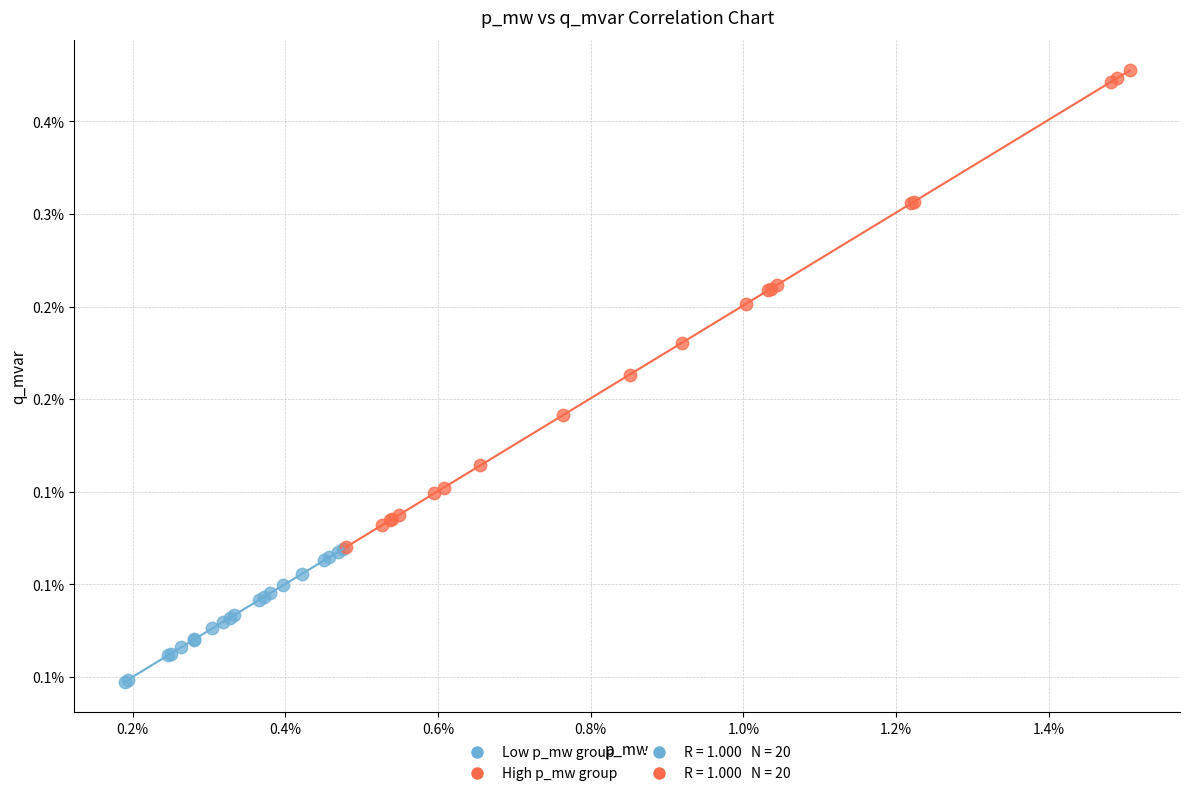

Which series reaches the minimum Y coordinate?

Low p_mw group